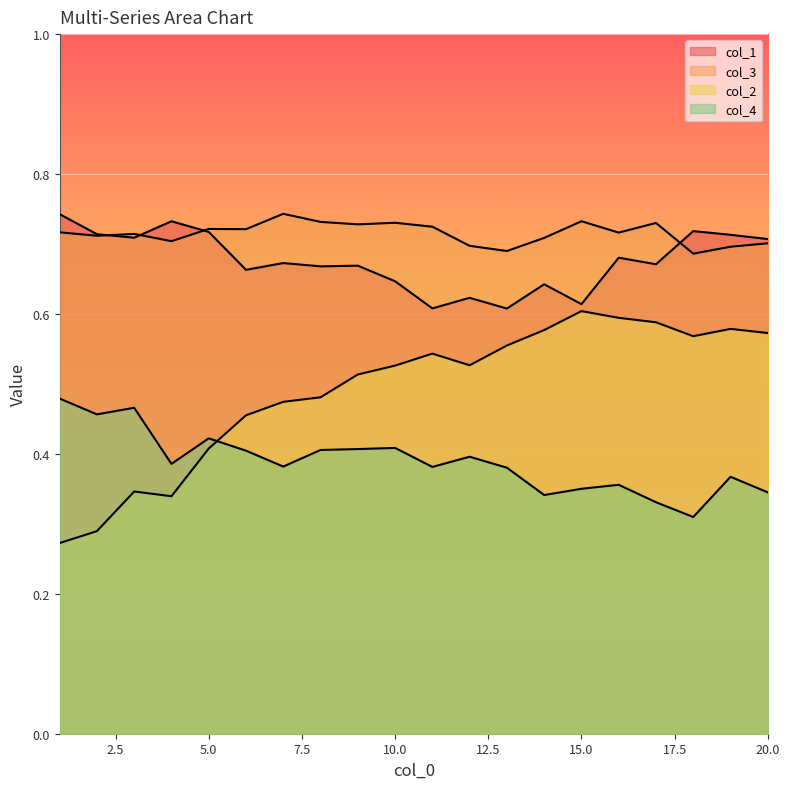

What is the approximate value of col_1 at 20?

0.7